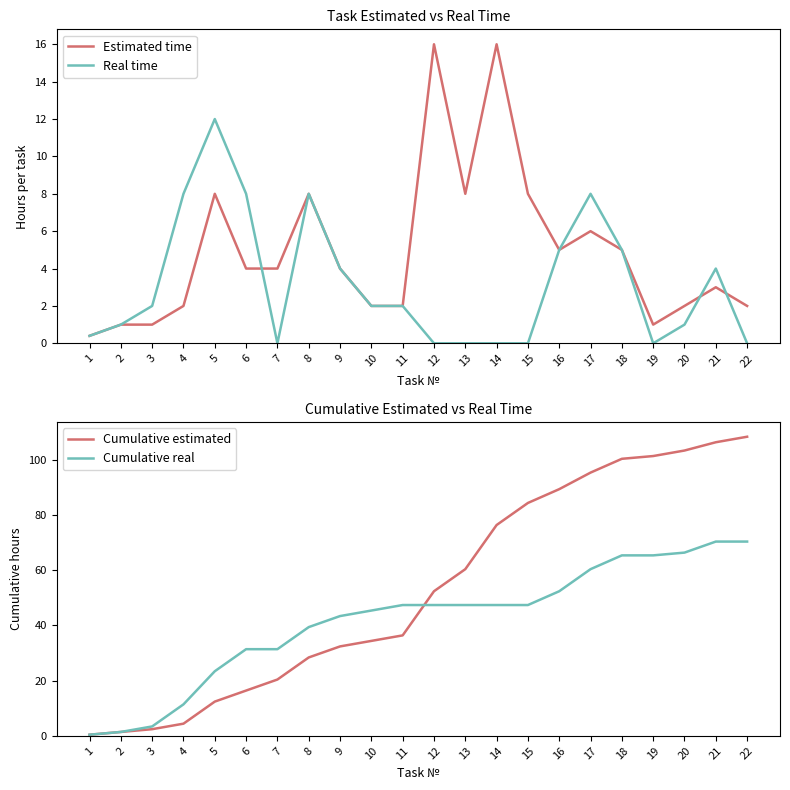

What is the average value of the Cumulative estimated series?

53.1